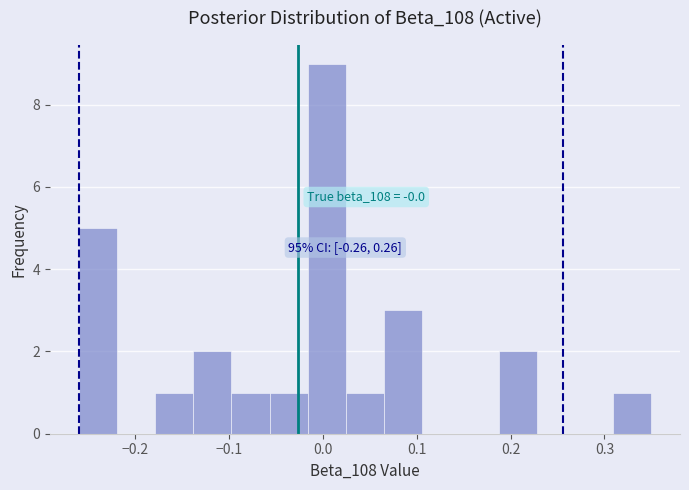

Which range on the x-axis has the tallest bar?

-0.02 to 0.02